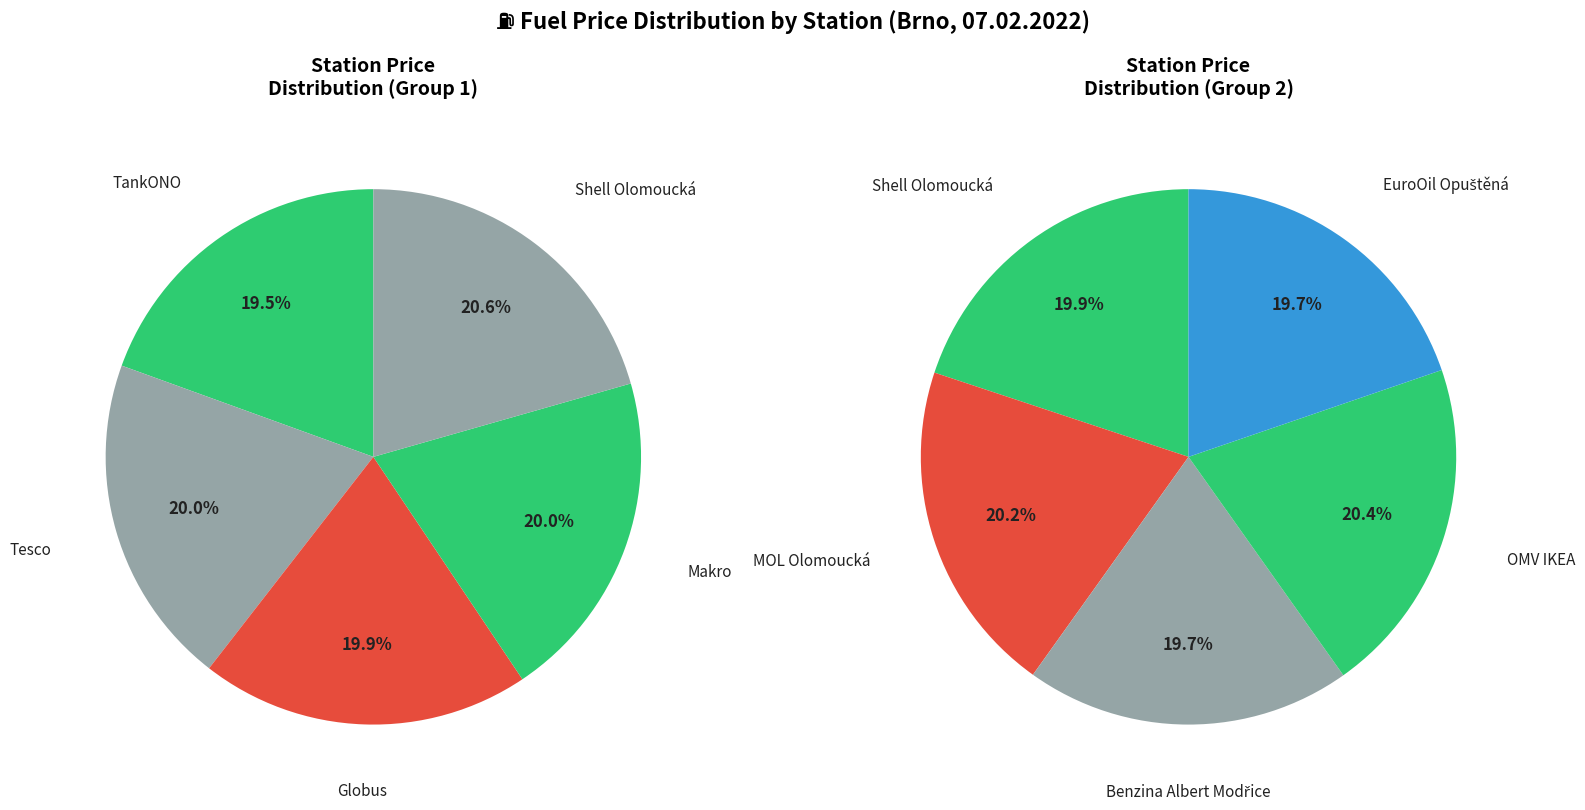

Do Tesco and Shell Olomoucká together represent more than half of the pie?

No